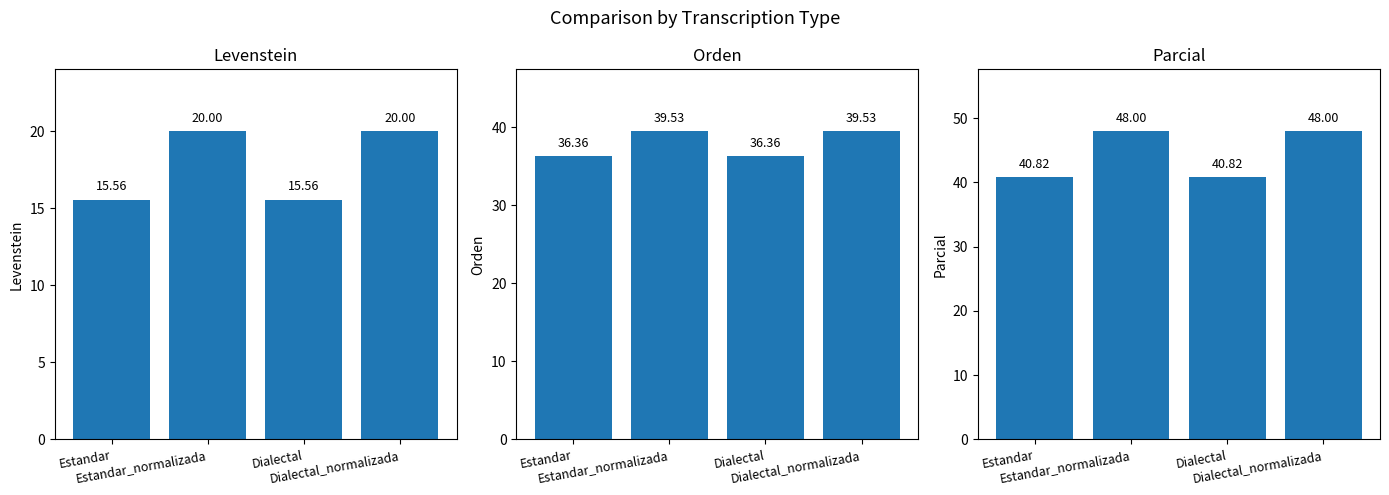

Is the value of Levenstein at Estandar_normalizada greater than the value of Orden at Dialectal_normalizada?

No